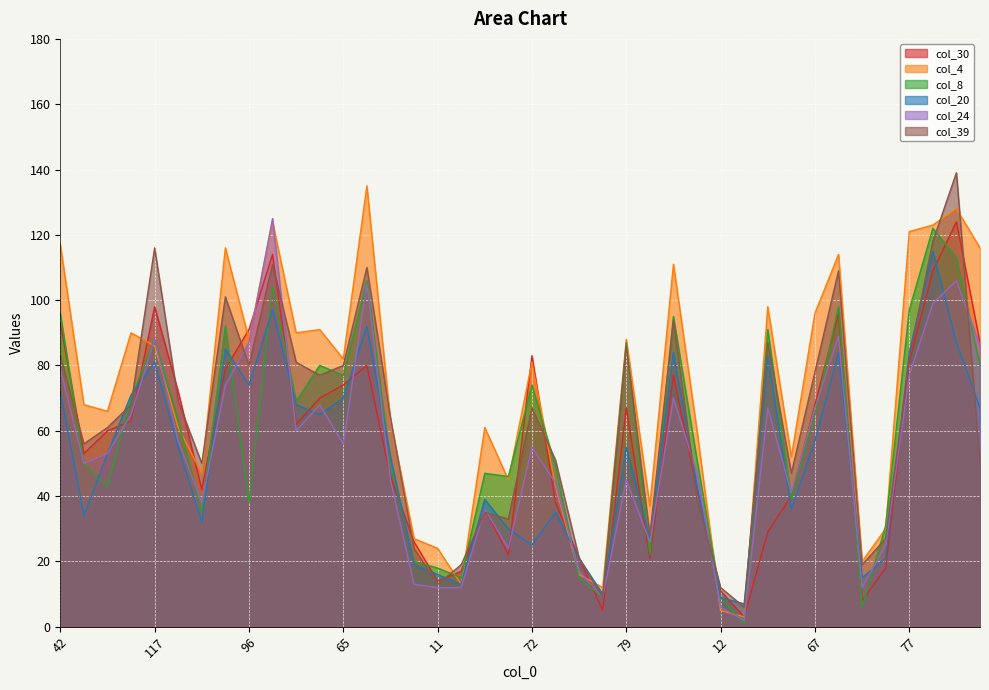

Which series changed the most between 117 and 4?

col_39